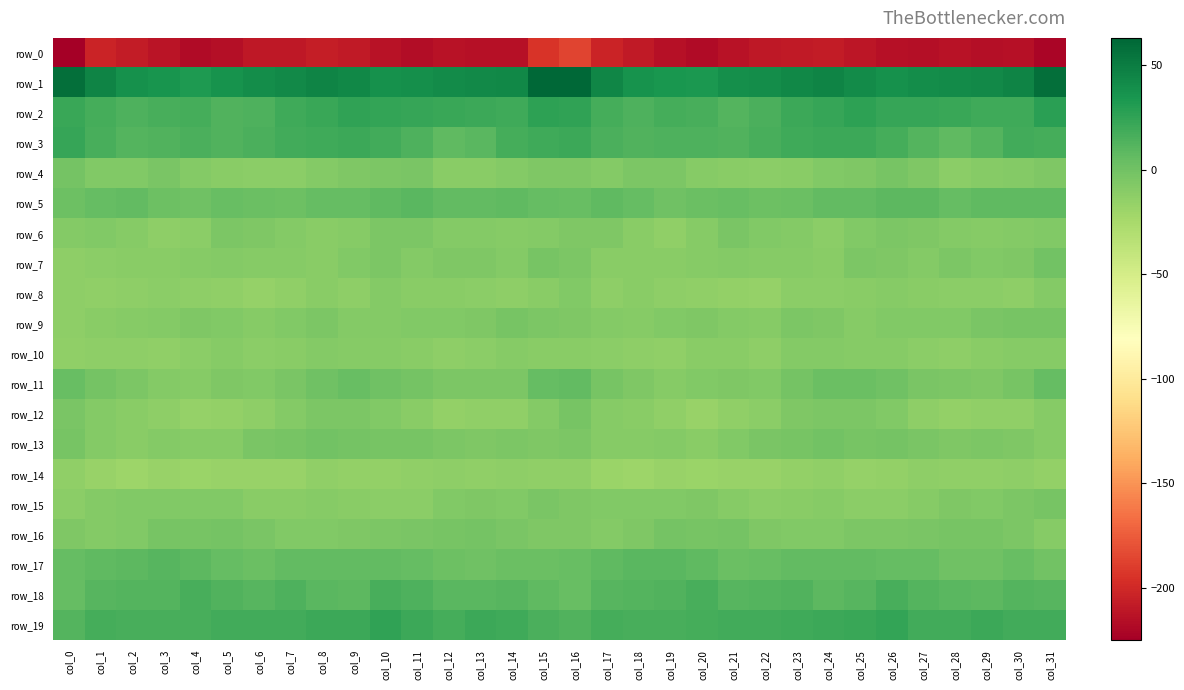

True or false: row_0 has a value of -339.3 at col_10.

False